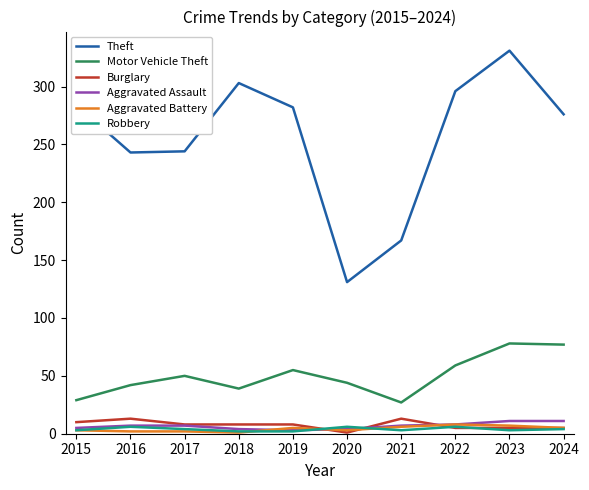

True or false: Aggravated Assault and Theft cross at least once.

False